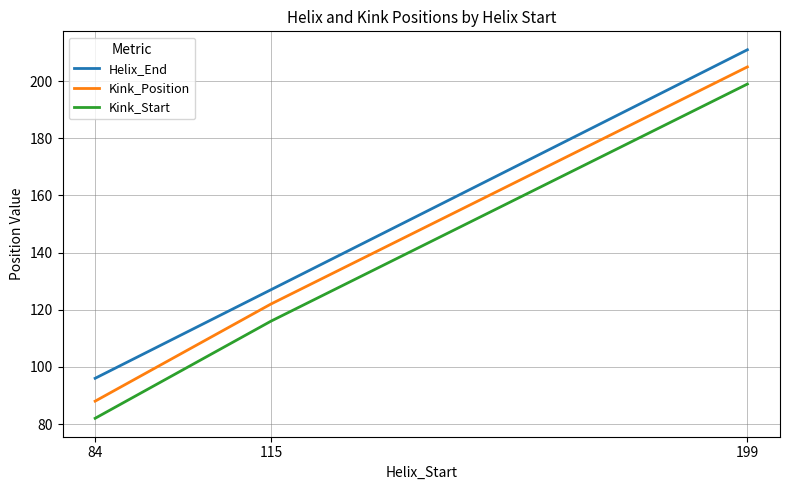

Count the Helix_End values in the range 96 to 211.

3